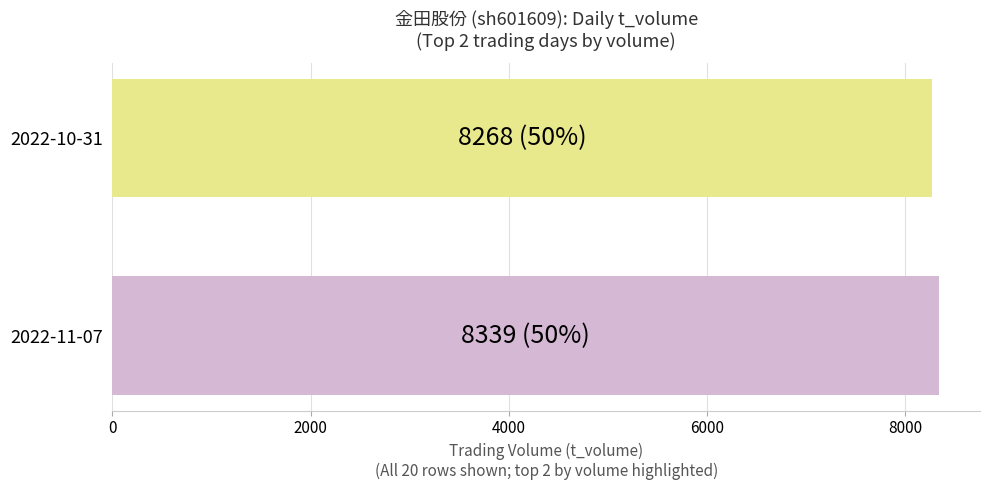

What is the ratio of the value at 2022-10-31 to the value at 2022-11-07?

1.0